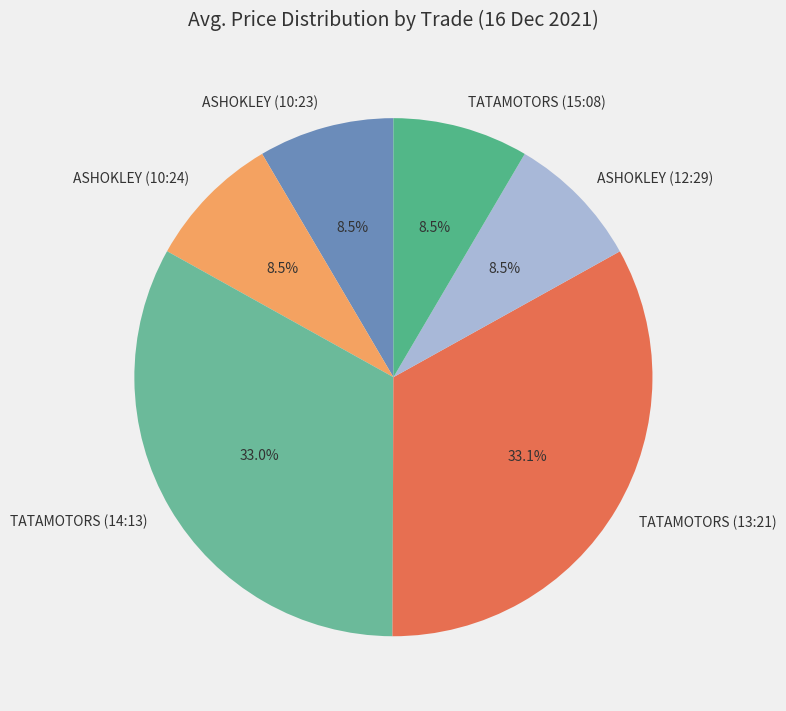

To the nearest percent, what is the difference between the largest and smallest slice percentages?

25%